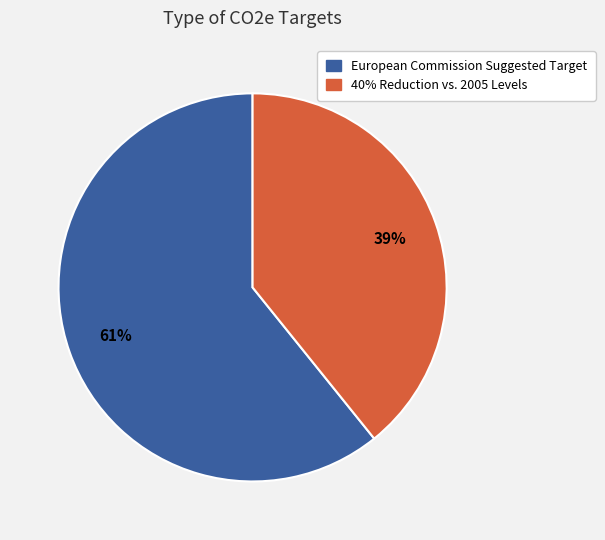

Is the sum of 40% Reduction vs. 2005 Levels and European Commission Suggested Target greater than half?

Yes